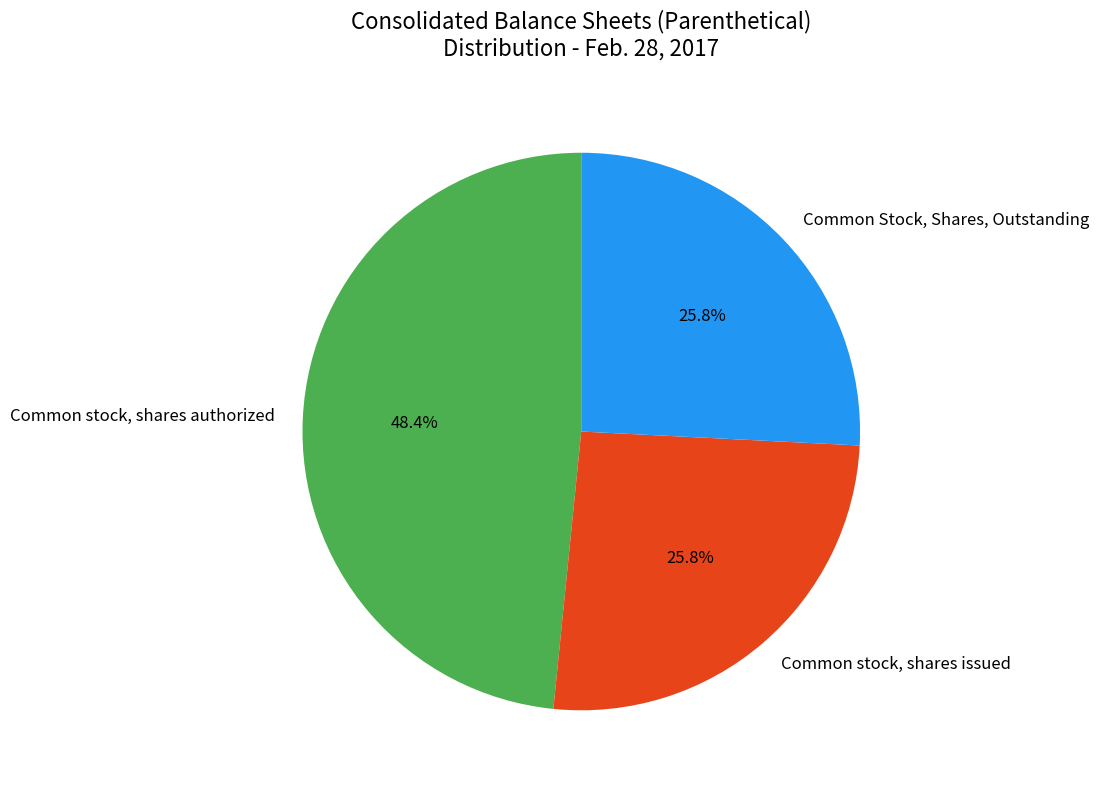

Which slice is the largest?

Common stock, shares authorized